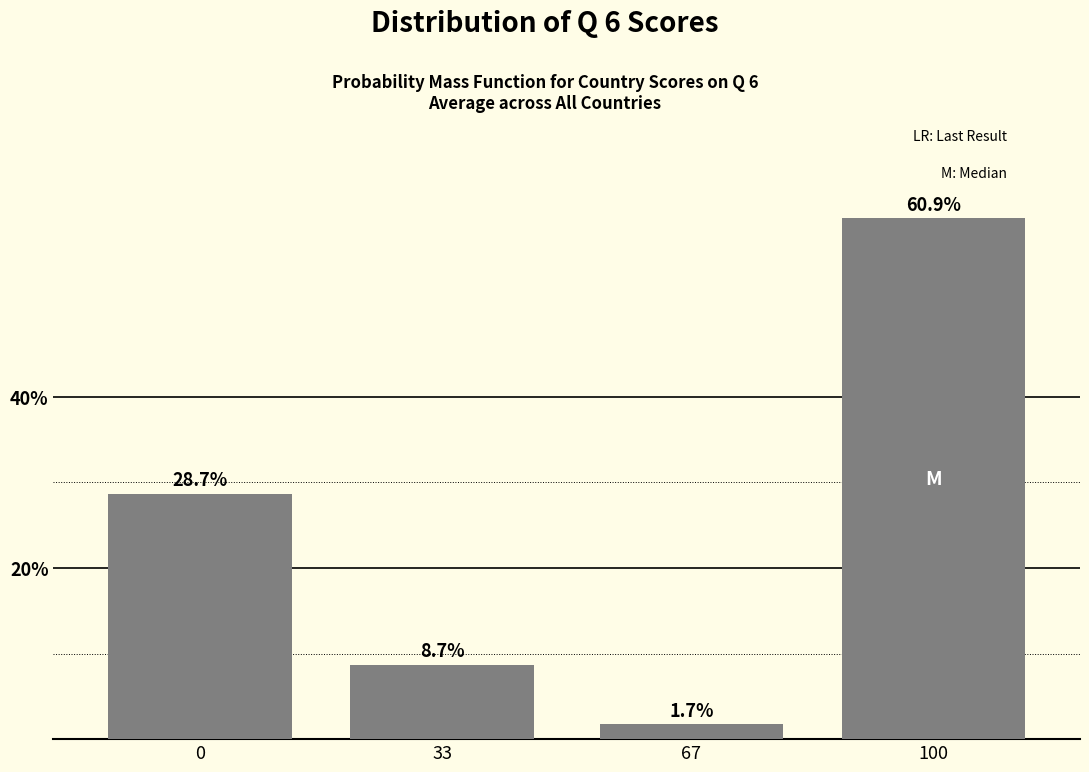

Reading left to right, what are all the values shown in this chart?

28.7	8.7	1.7	60.9